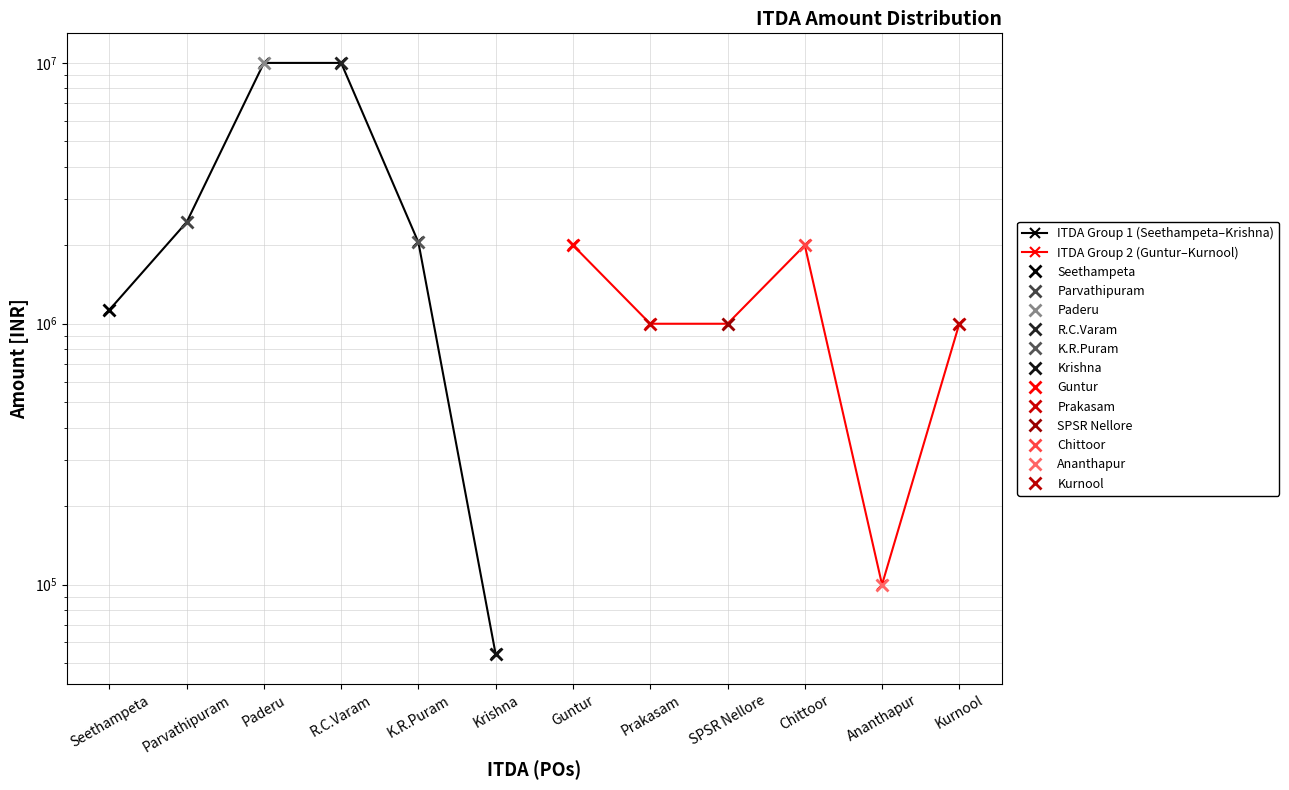

Reading left to right, transcribe all the data shown in this chart.

ITDA Group 1 (Seethampeta–Krishna): 1130000	2450000	10000000	10000000	2050000	54000
ITDA Group 2 (Guntur–Kurnool): 2000000	1000000	1000000	2000000	100000	1000000